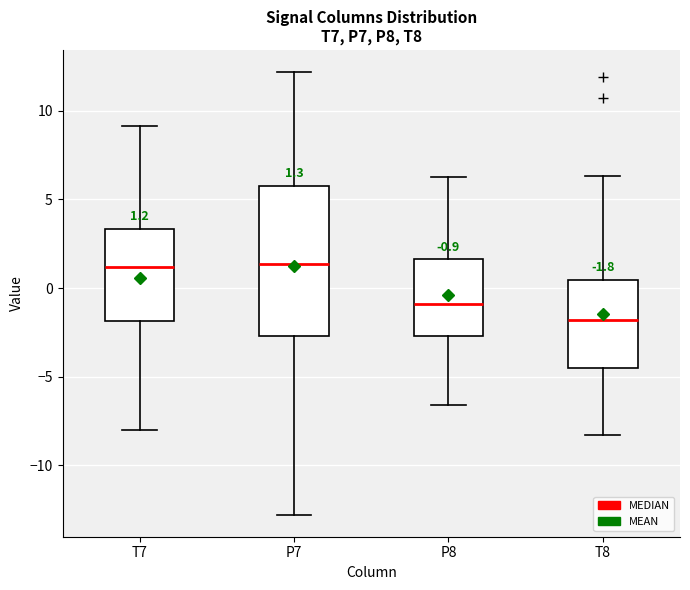

Which box has the lowest median line?

T8